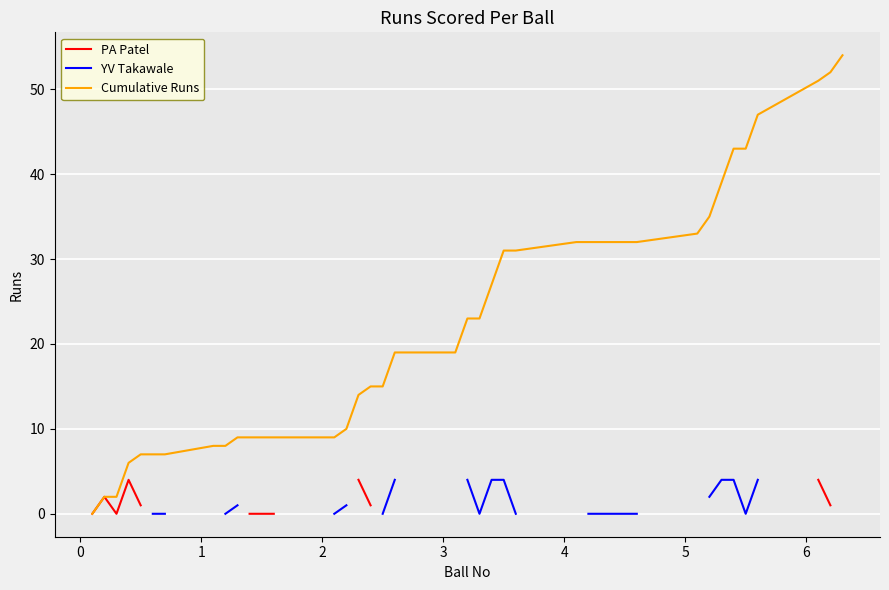

True or false: PA Patel and YV Takawale cross at least once.

False